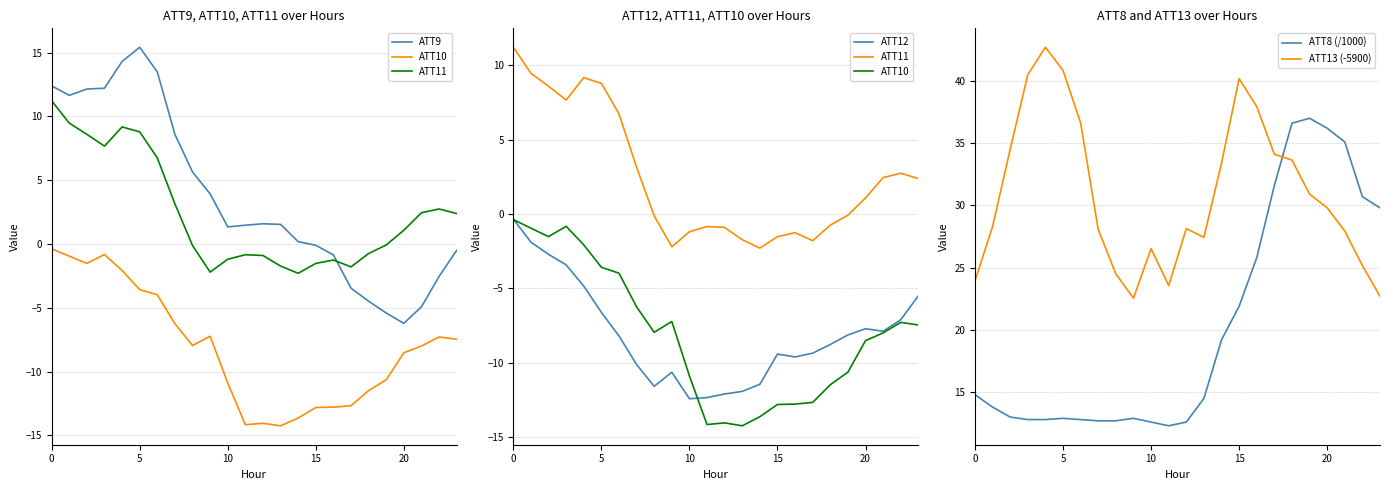

What is the approximate value of ATT13 (-5900) at 0?

23.9